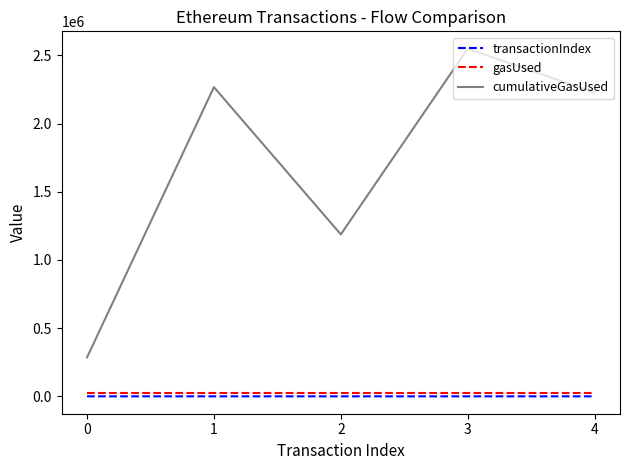

True or false: gasUsed has a value of 21000 at 2.

True